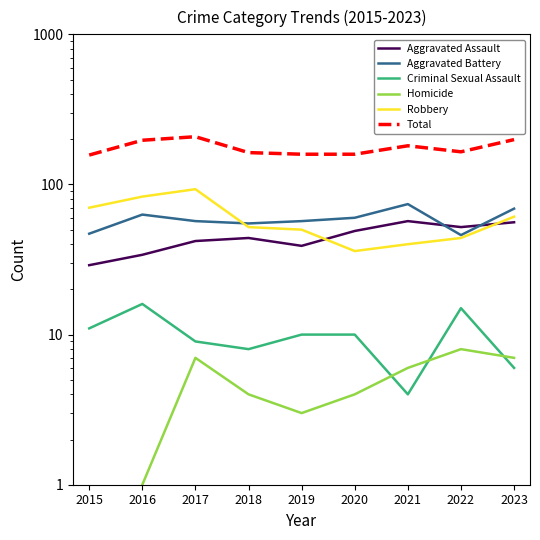

In Criminal Sexual Assault, how many points are lower than both neighbors (excluding endpoints)?

2